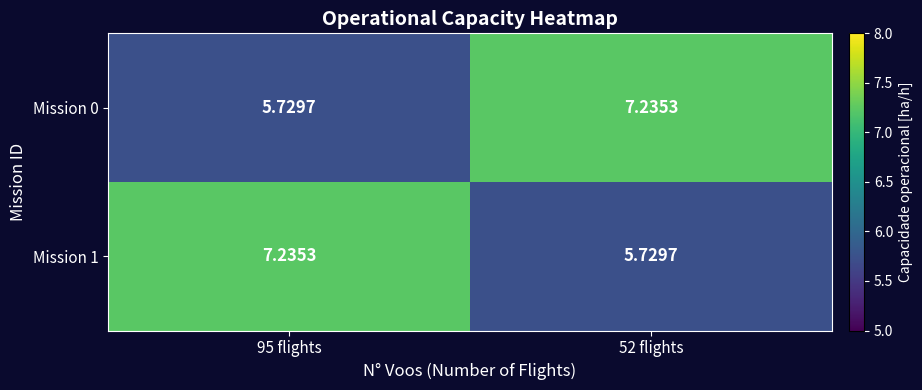

How many values in the Mission 0 series are below 7?

1